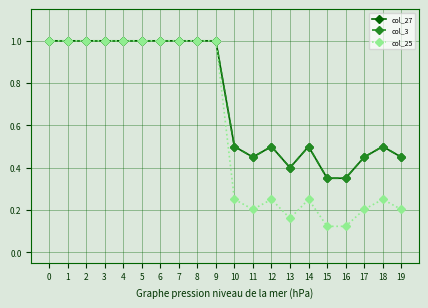

The value of col_3 at 13 is 0.4. True or false?

True